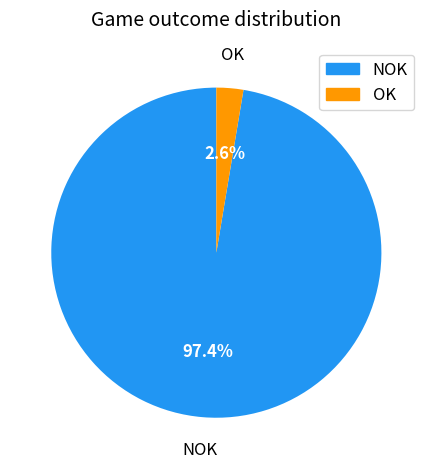

Which category has the biggest portion of the pie?

NOK